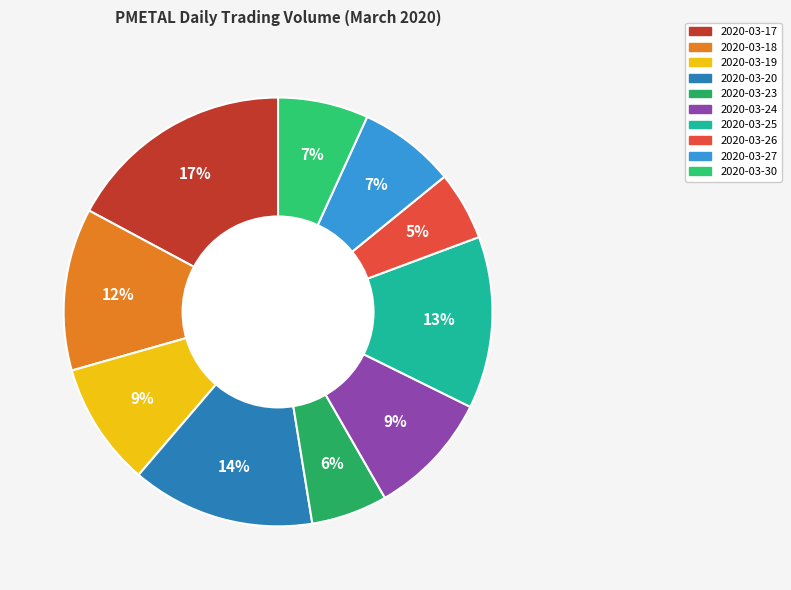

The 2020-03-24 slice represents 21% of the pie. True or false?

False